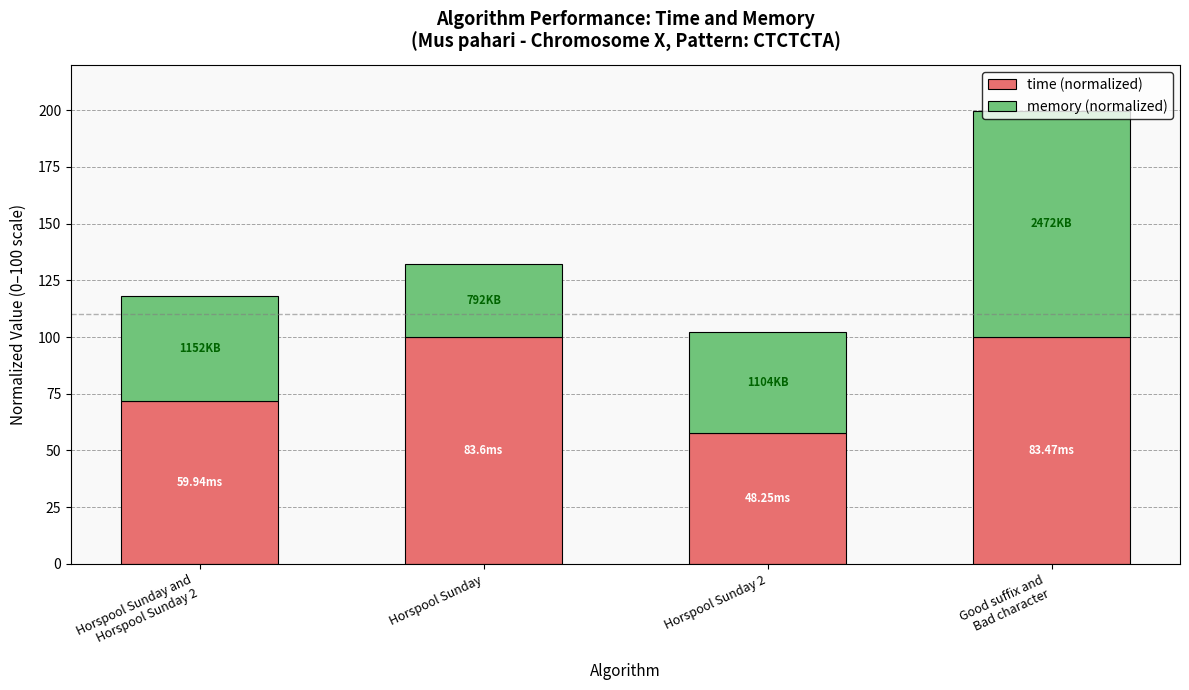

How many series are shown in this chart?

2